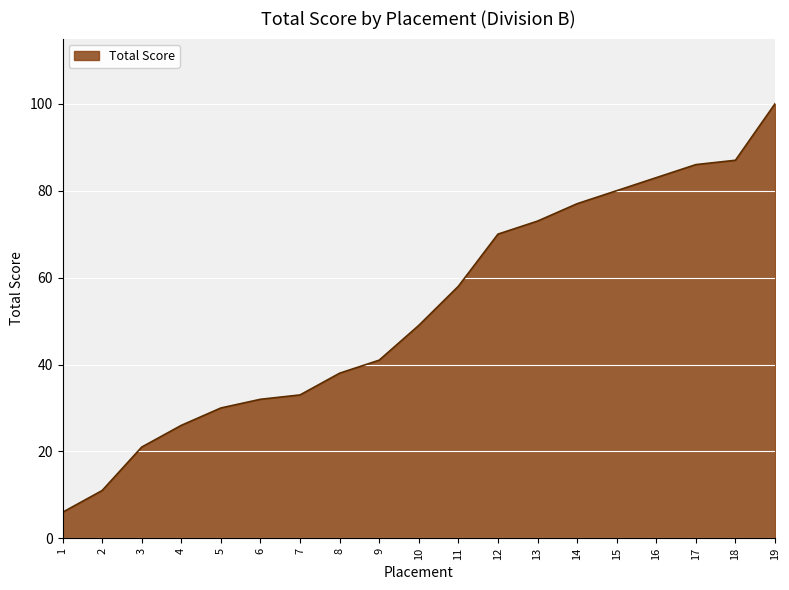

What value does the data have at 1, to the nearest 10?

10